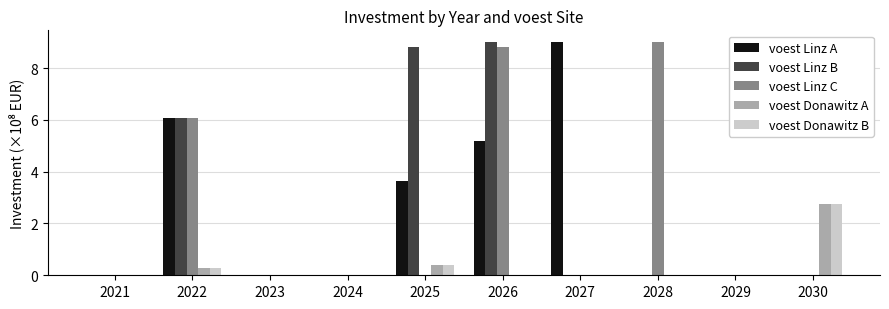

At which category is the sum across all series the highest?

2026